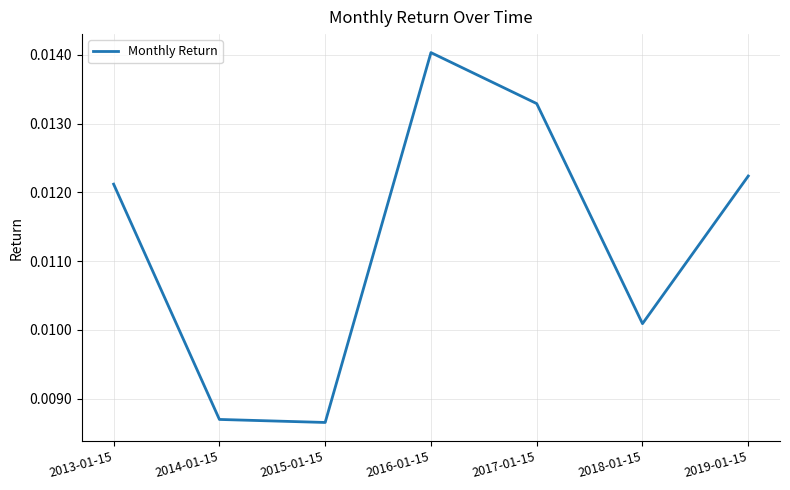

At which category does the data reach its first local peak?

2016-01-15